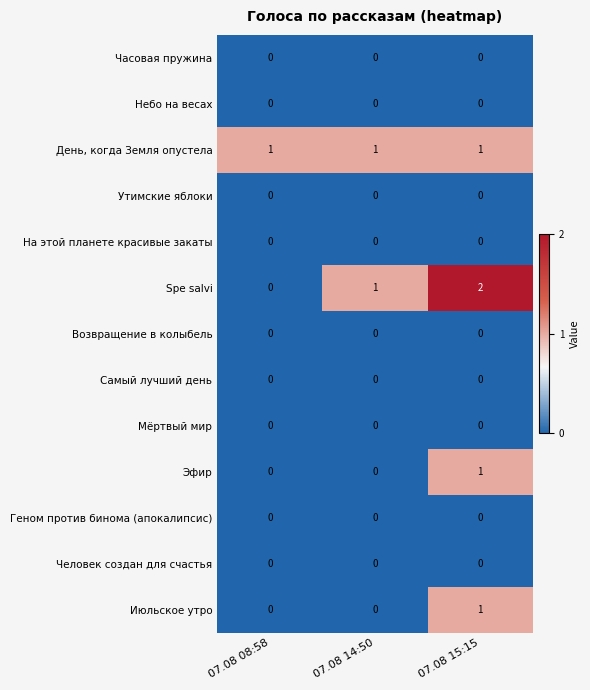

True or false: Геном против бинома (апокалипсис) has a value of 0 at 07.08 14:50.

True